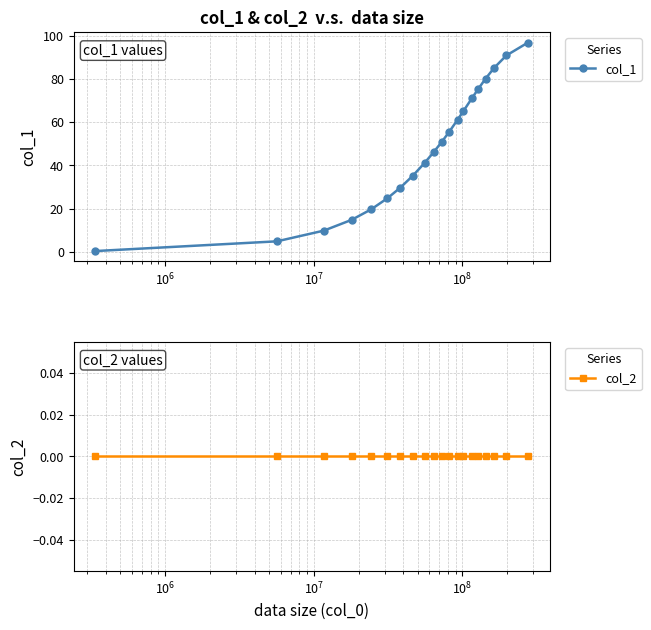

What is the value of the col_1 point at the 13th from the left?

61.2